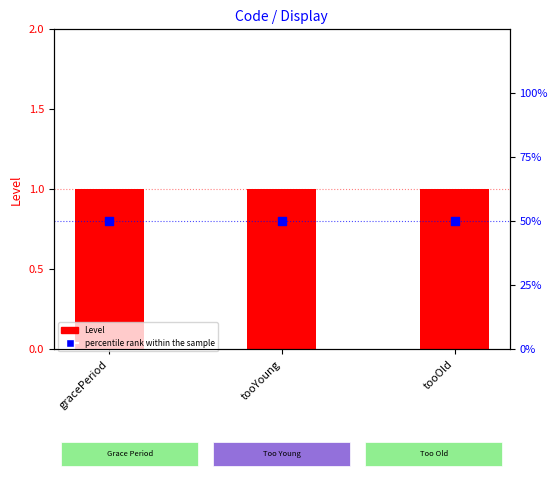

Which series reaches the minimum Y coordinate?

Level